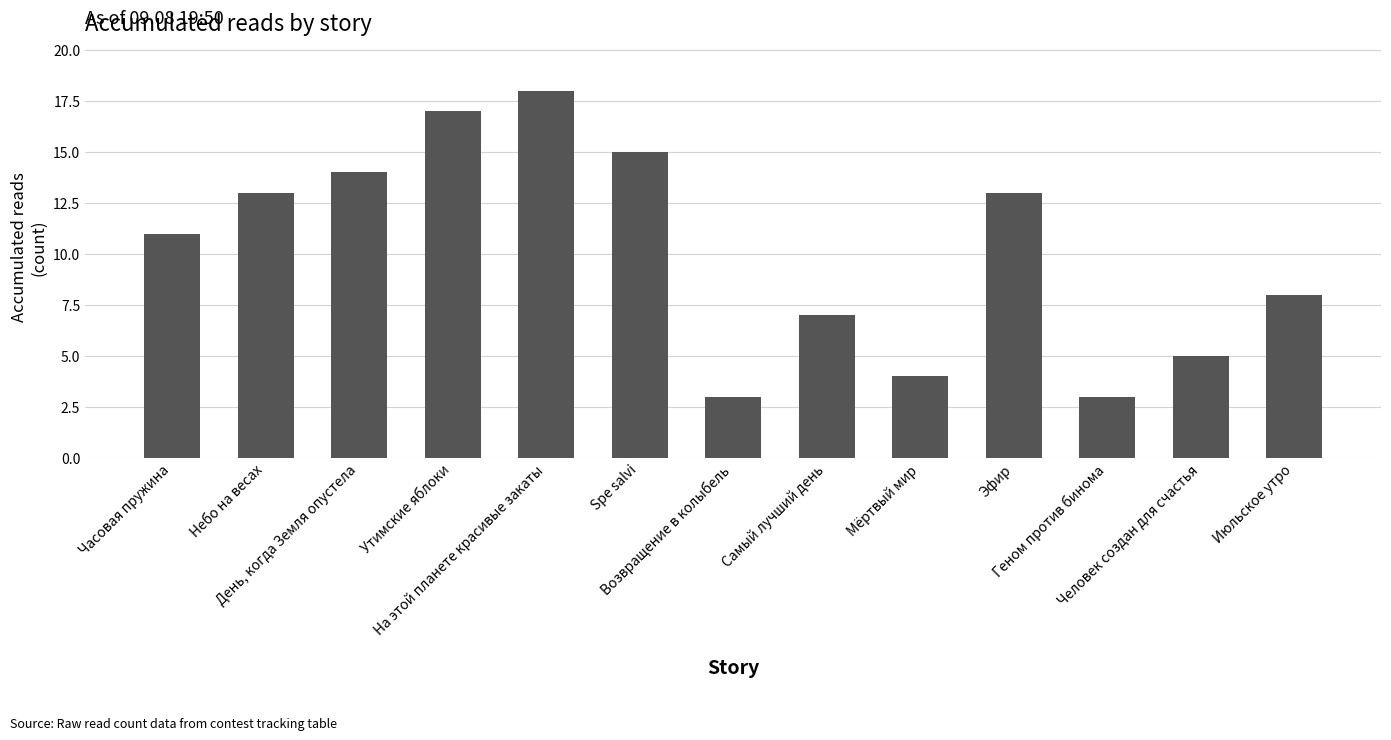

What is the value of the 2nd bar from the left?

13